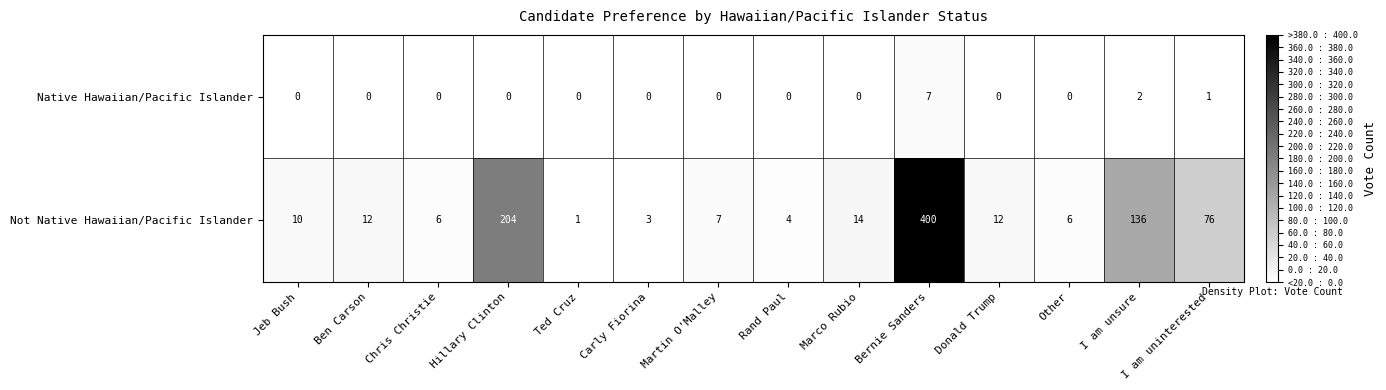

At Other, list the series in order from largest to smallest.

Not Native Hawaiian/Pacific Islander, Native Hawaiian/Pacific Islander